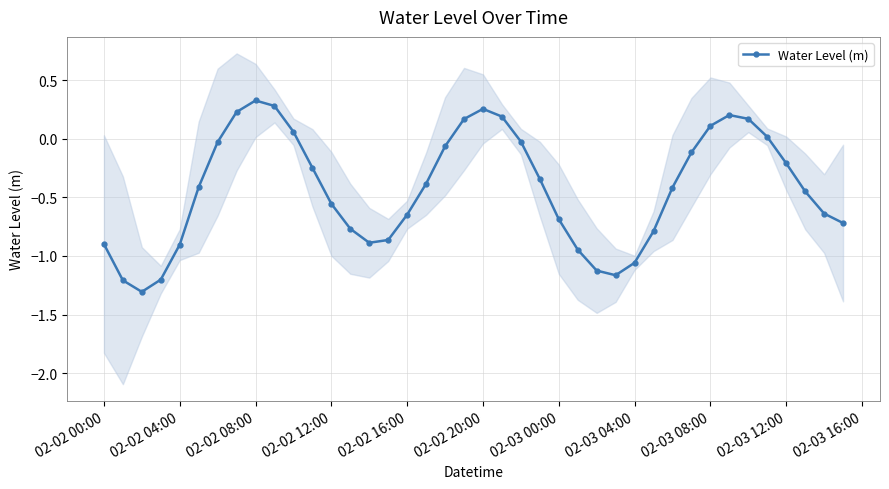

In Water Level (m), how many points are lower than both neighbors (excluding endpoints)?

3